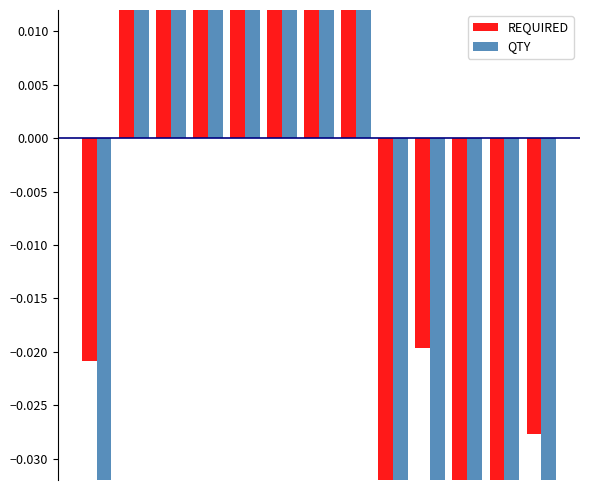

Reading left to right, extract all data points from this chart.

REQUIRED: -0.0	0.1	0.1	0.1	0.0	0.0	0.1	0.1	-0.0	-0.0	-0.0	-0.2	-0.0
QTY: -0.0	0.1	0.1	0.1	0.1	0.1	0.1	0.1	-0.0	-0.0	-0.0	-0.2	-0.0